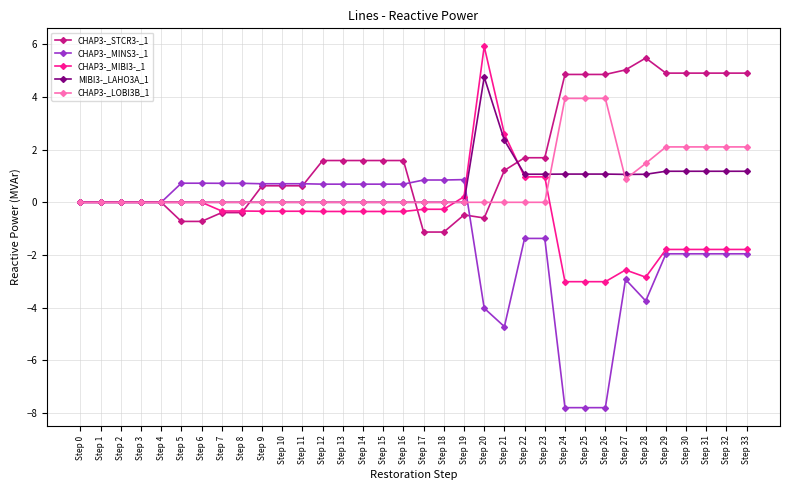

What is the sum of all CHAP3-_MINS3-_1 values?

-40.3